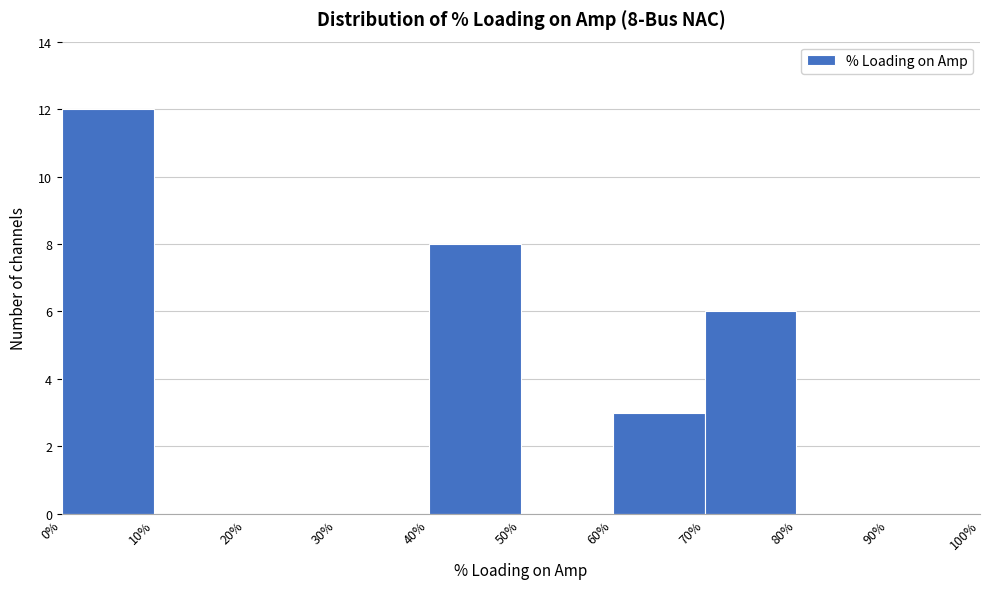

Over which range of the x-axis is the bar tallest?

0% to 10%